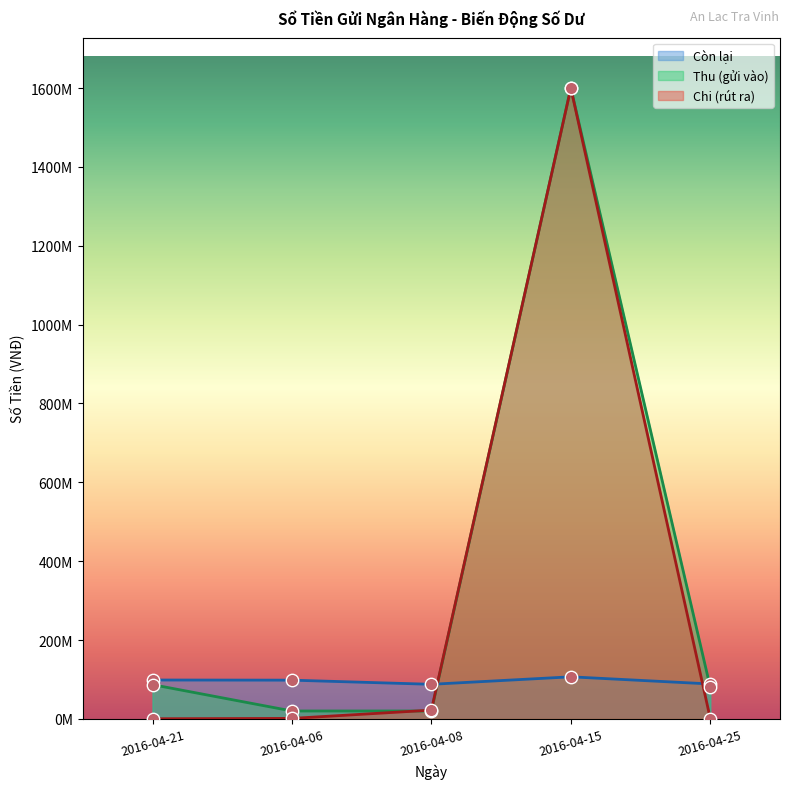

What are all the series names shown in the legend?

Còn lại, Thu (gửi vào), Chi (rút ra)